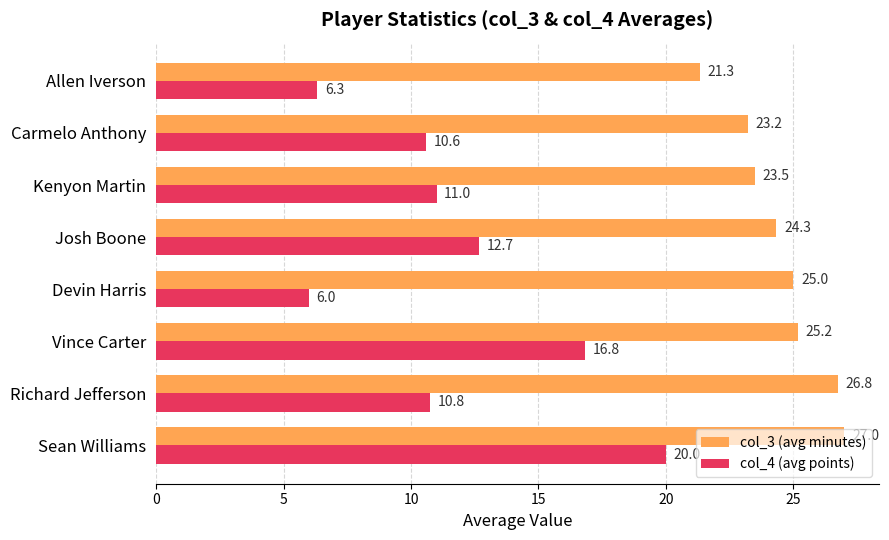

Rank the categories by col_4 (avg points) value from highest to lowest.

Sean Williams, Vince Carter, Josh Boone, Kenyon Martin, Richard Jefferson, Carmelo Anthony, Allen Iverson, Devin Harris